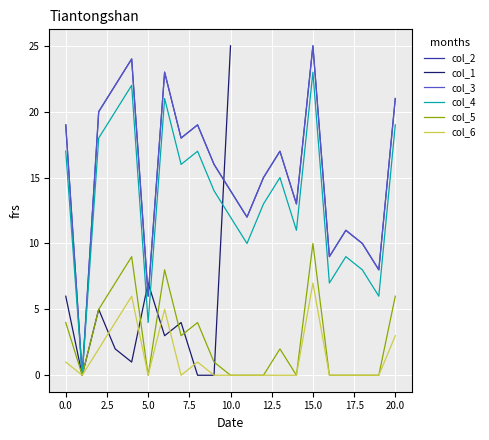

Count the number of data series in this chart.

6